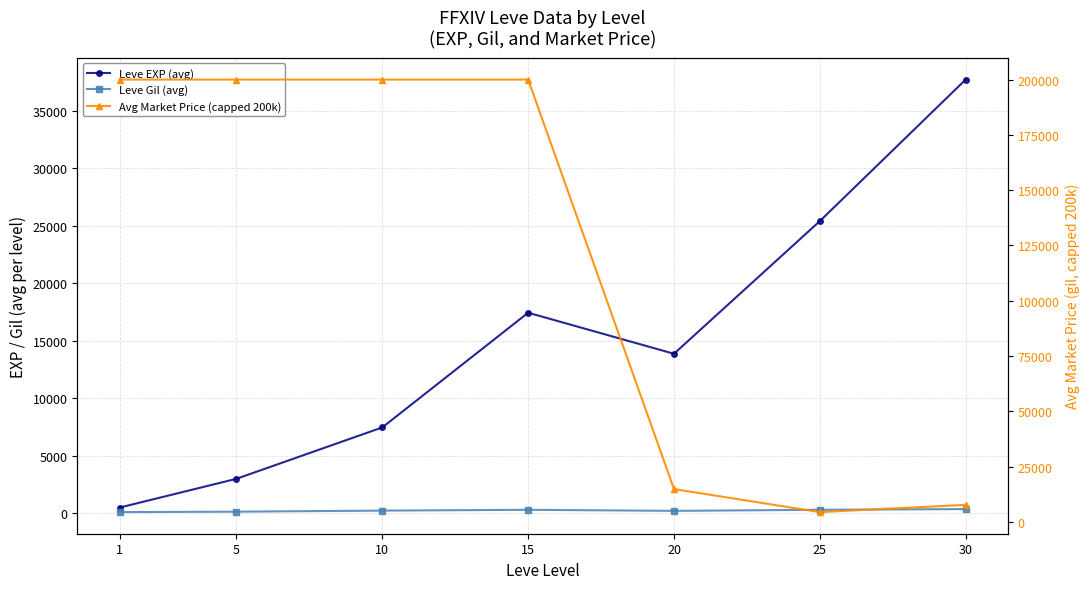

List the series in order of their peak value, highest first.

Avg Market Price (capped 200k), Leve EXP (avg), Leve Gil (avg)